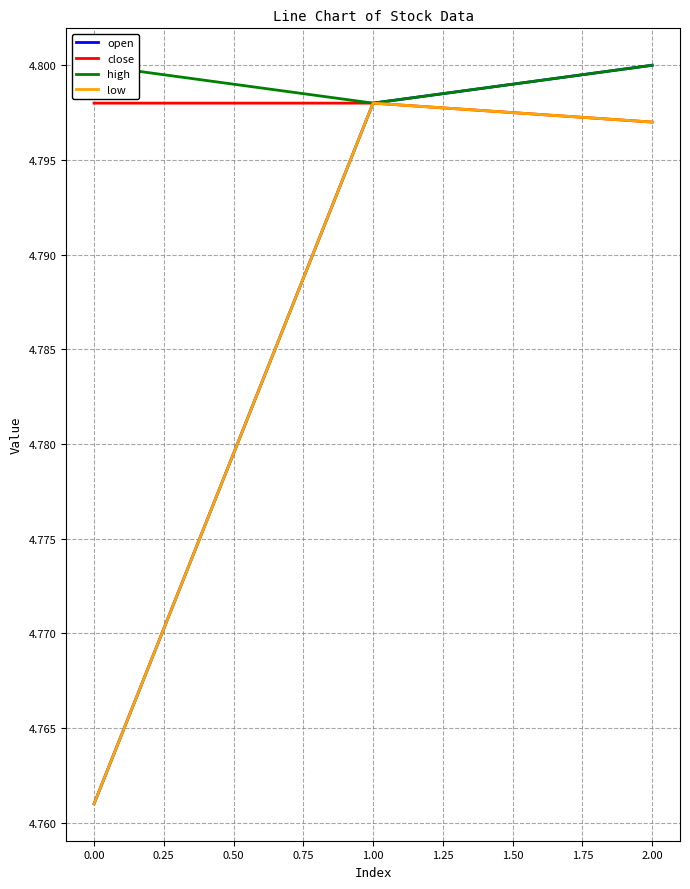

At which label is close closest to 4?

2.00